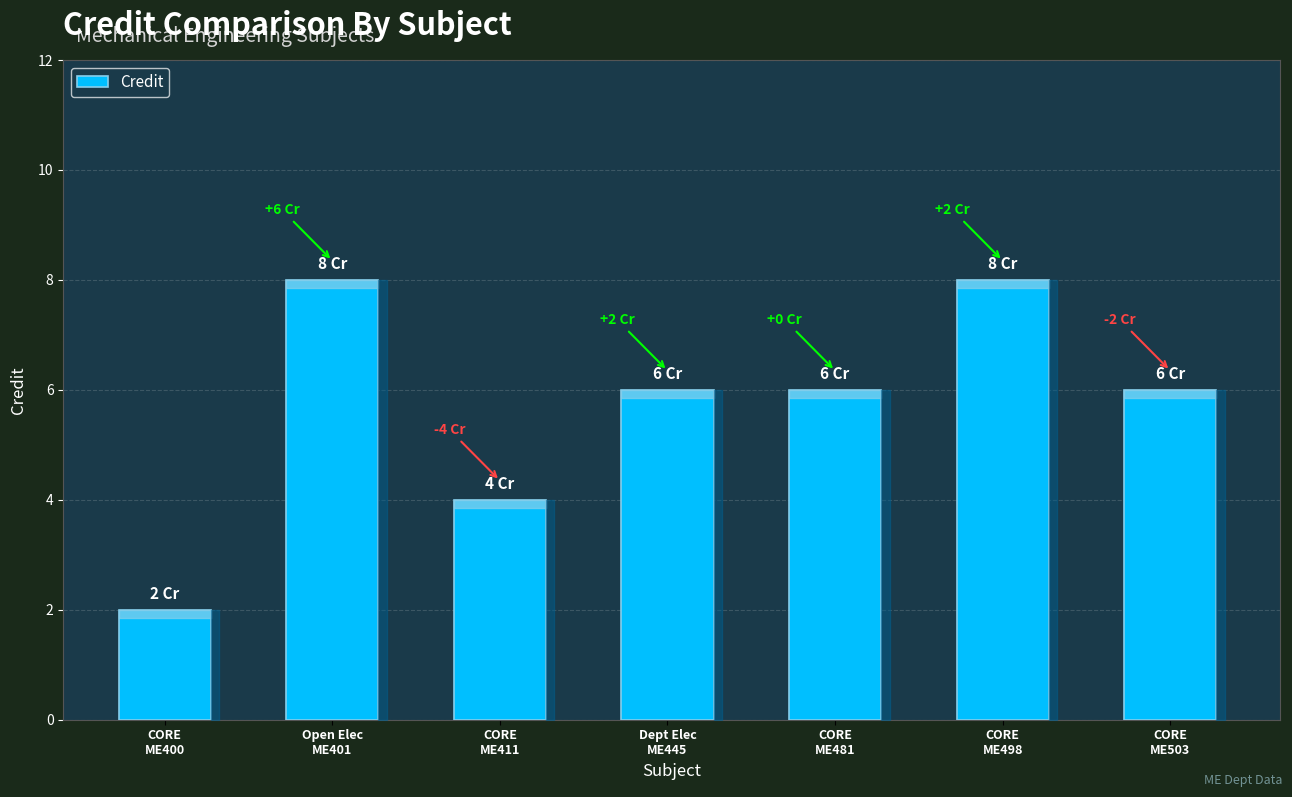

Reading left to right, transcribe all the data shown in this chart.

2	8	4	6	6	8	6